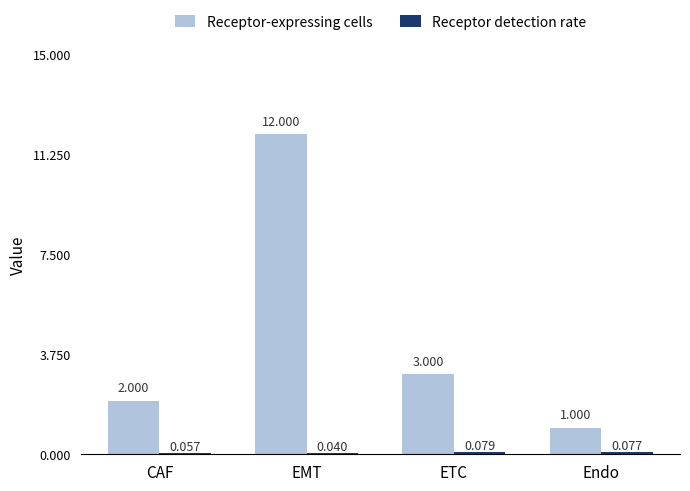

Which series has the largest total across all categories?

Receptor-expressing cells